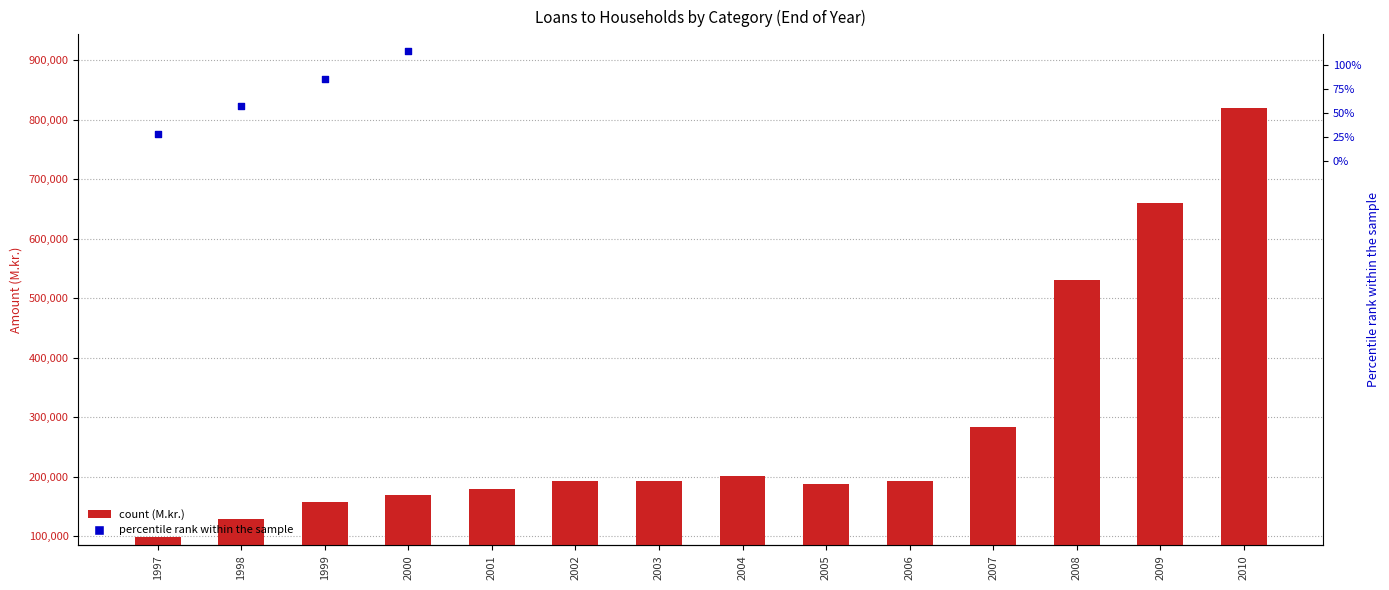

Which series reaches the minimum Y coordinate?

percentile rank within the sample